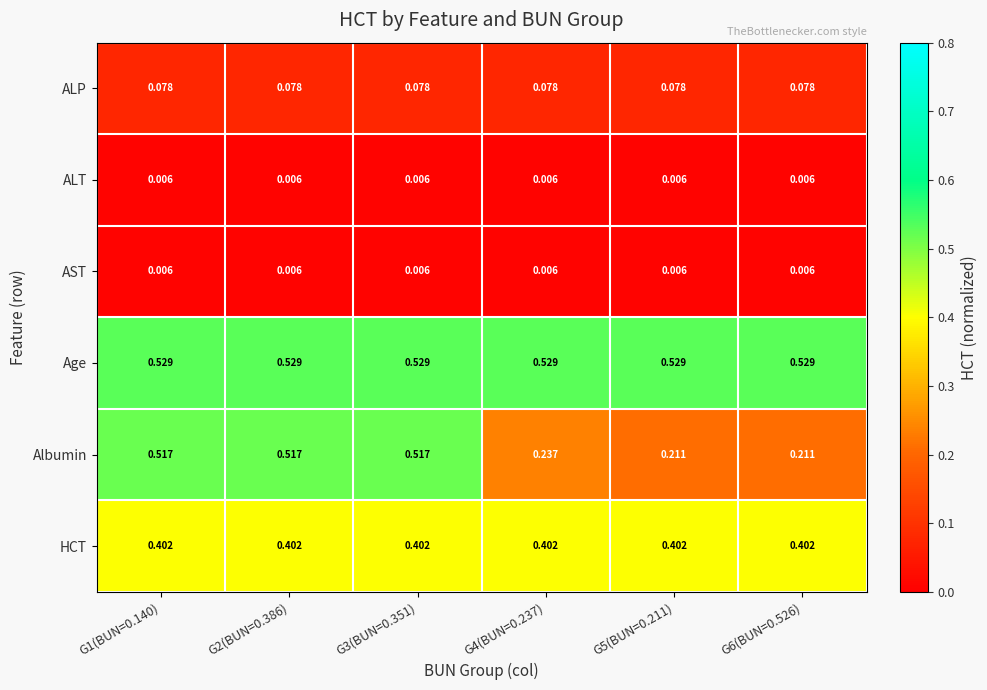

Which series changed the most between G4(BUN=0.237) and G5(BUN=0.211)?

Albumin